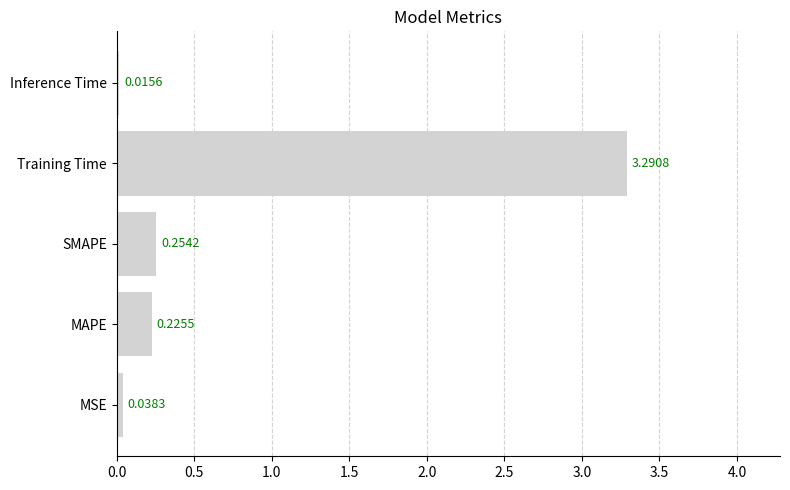

Which has a higher value, SMAPE or Training Time?

Training Time